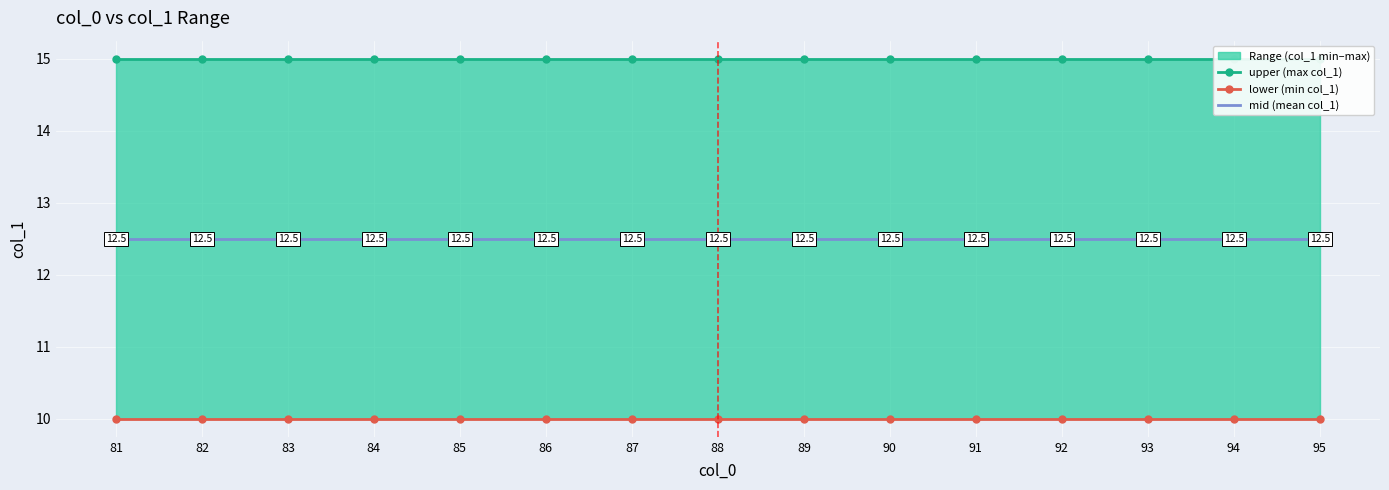

List the series in order of their peak value, highest first.

upper (max col_1), mid (mean col_1), lower (min col_1)